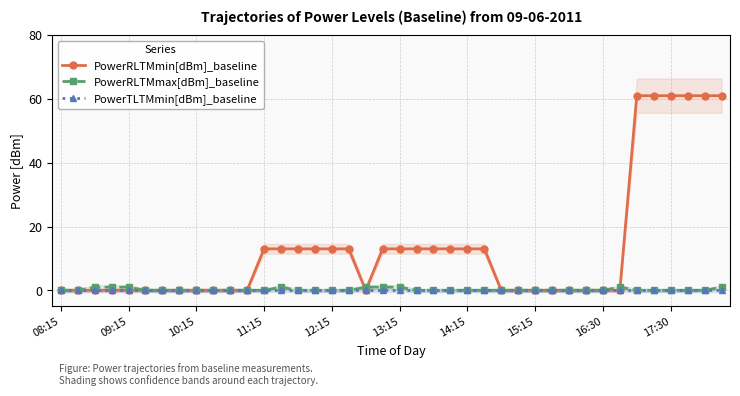

What is the maximum value for PowerRLTMmin[dBm]_baseline?

61